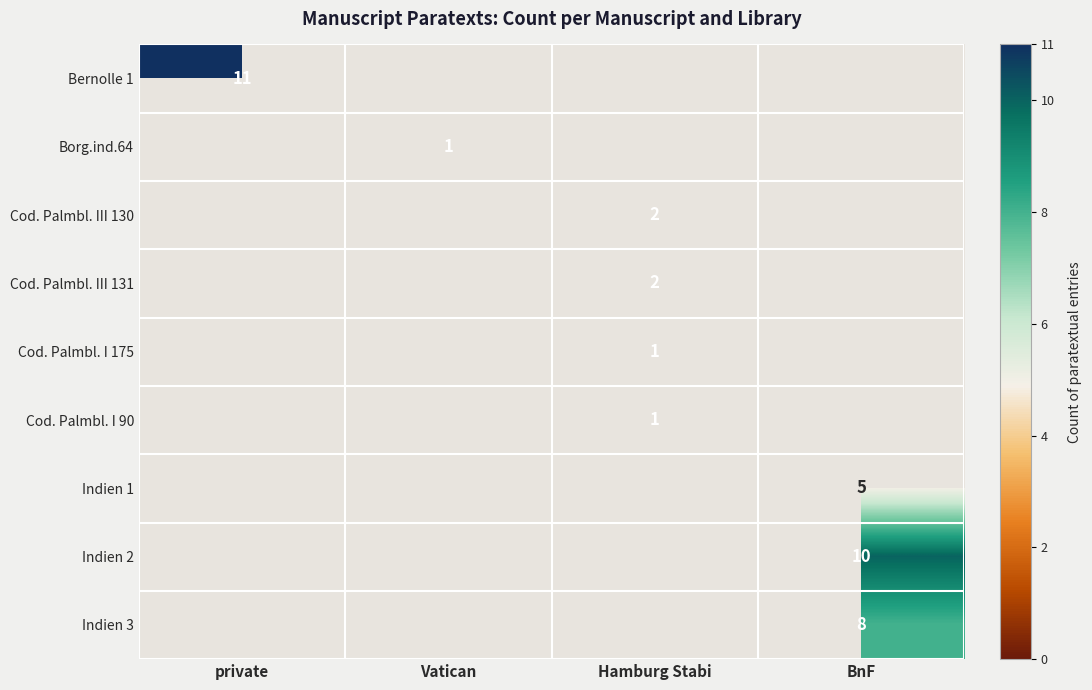

The Indien 3 series shows 14 at BnF. True or false?

False